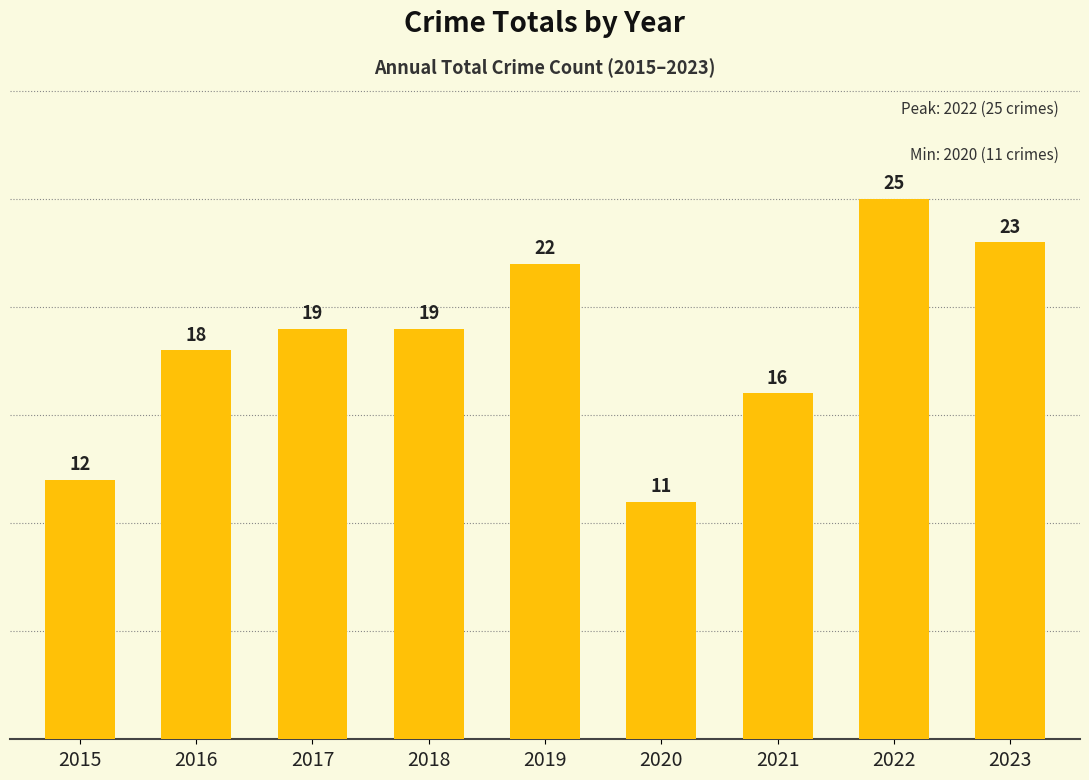

Reading left to right, transcribe all the data shown in this chart.

12	18	19	19	22	11	16	25	23